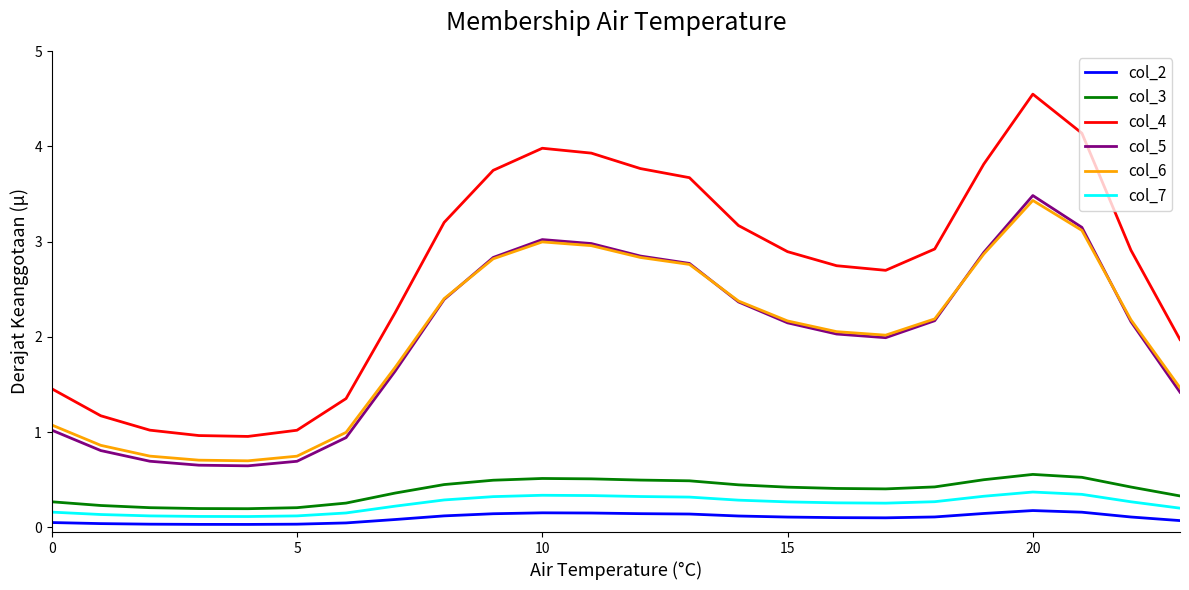

What is the maximum value for col_7?

0.4